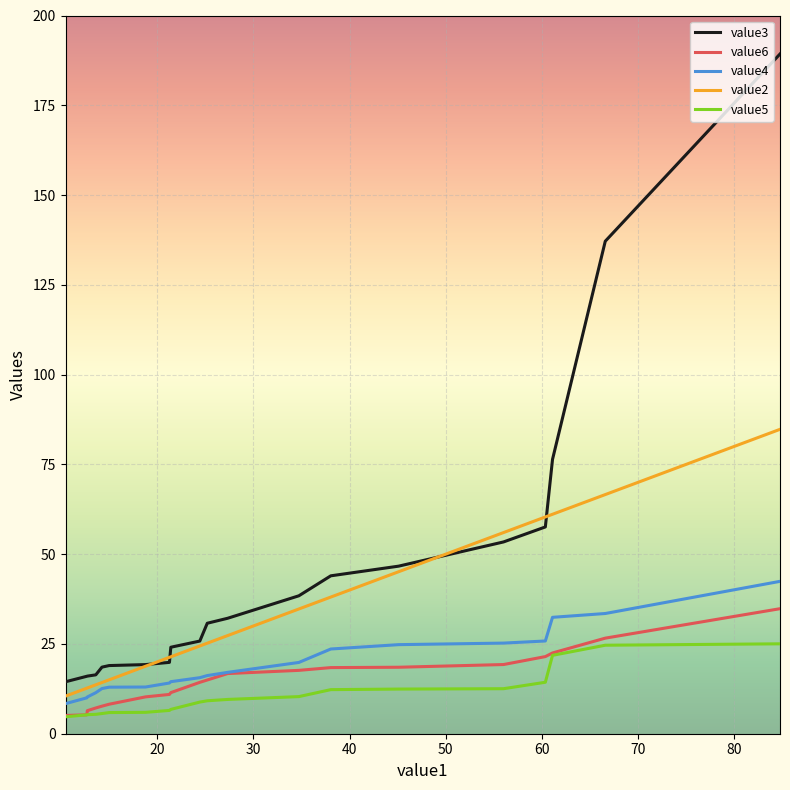

What is the difference between the maximum and minimum values in the value3 series?

174.8